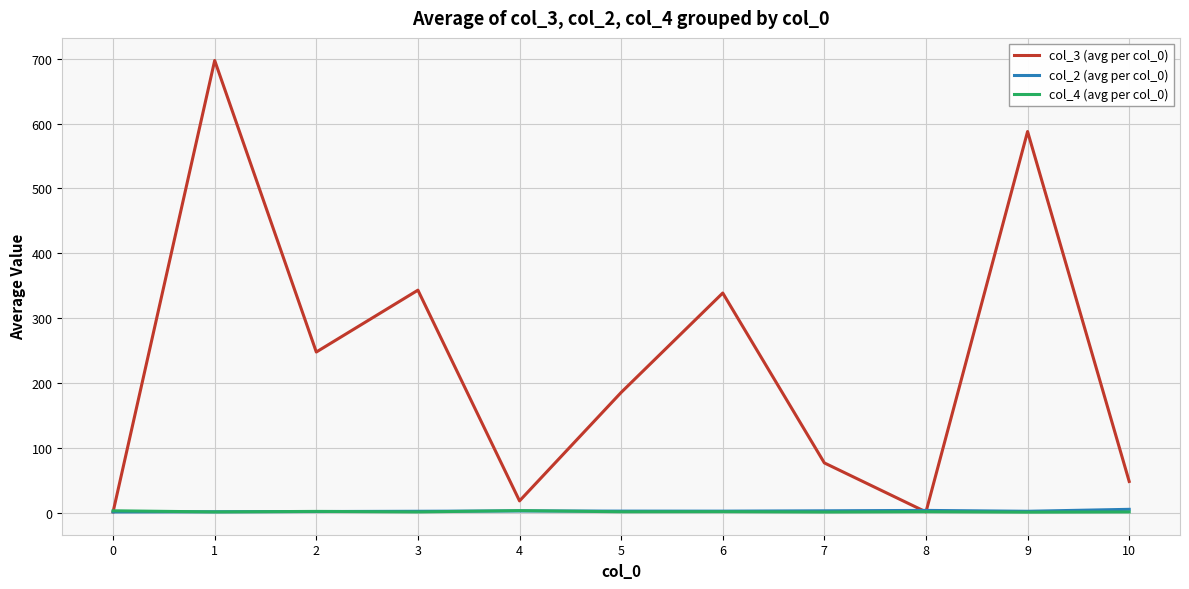

What is the lowest value of the col_4 (avg per col_0) series?

0.7